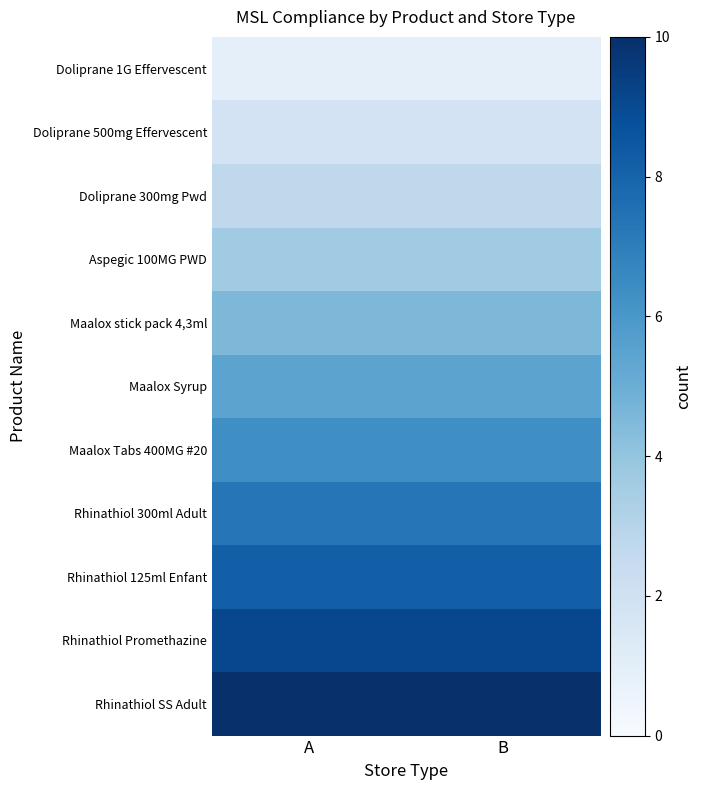

Rank the series at B from lowest to highest value.

Doliprane 1G Effervescent, Doliprane 500mg Effervescent, Doliprane 300mg Pwd, Aspegic 100MG PWD, Maalox stick pack 4,3ml, Maalox Syrup, Maalox Tabs 400MG #20, Rhinathiol 300ml Adult, Rhinathiol 125ml Enfant, Rhinathiol Promethazine, Rhinathiol SS Adult